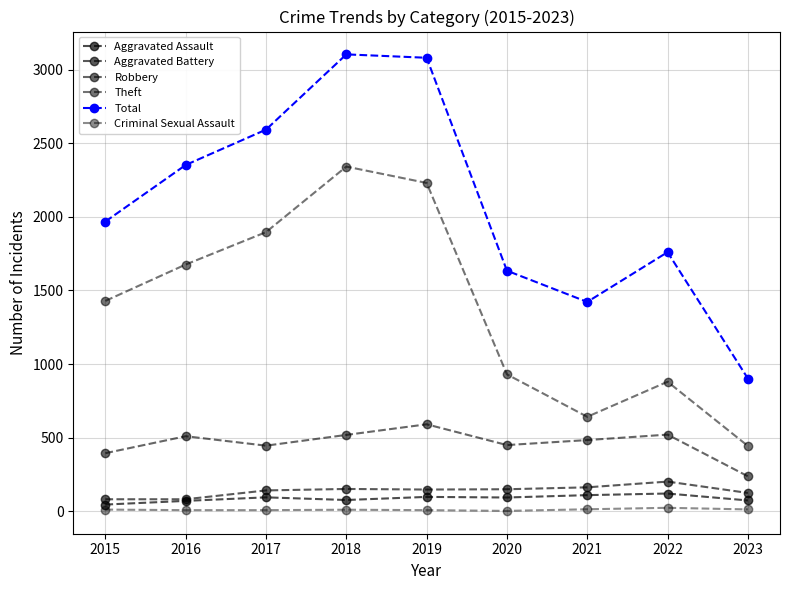

Which has a higher value, 2023 or 2020?

2020